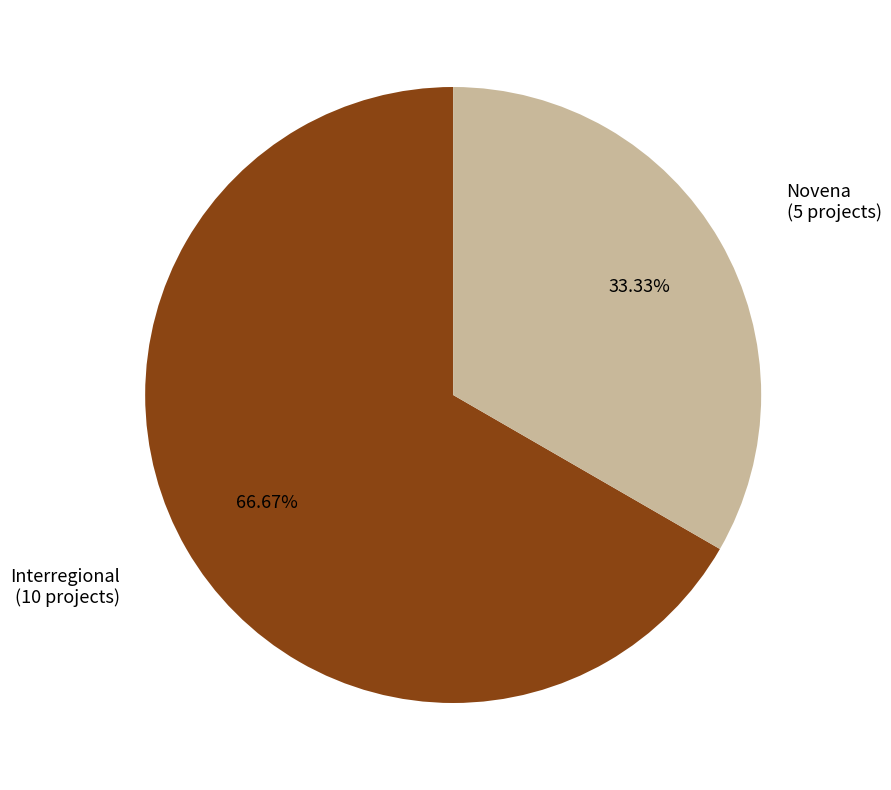

Is there a majority slice in this chart?

Yes